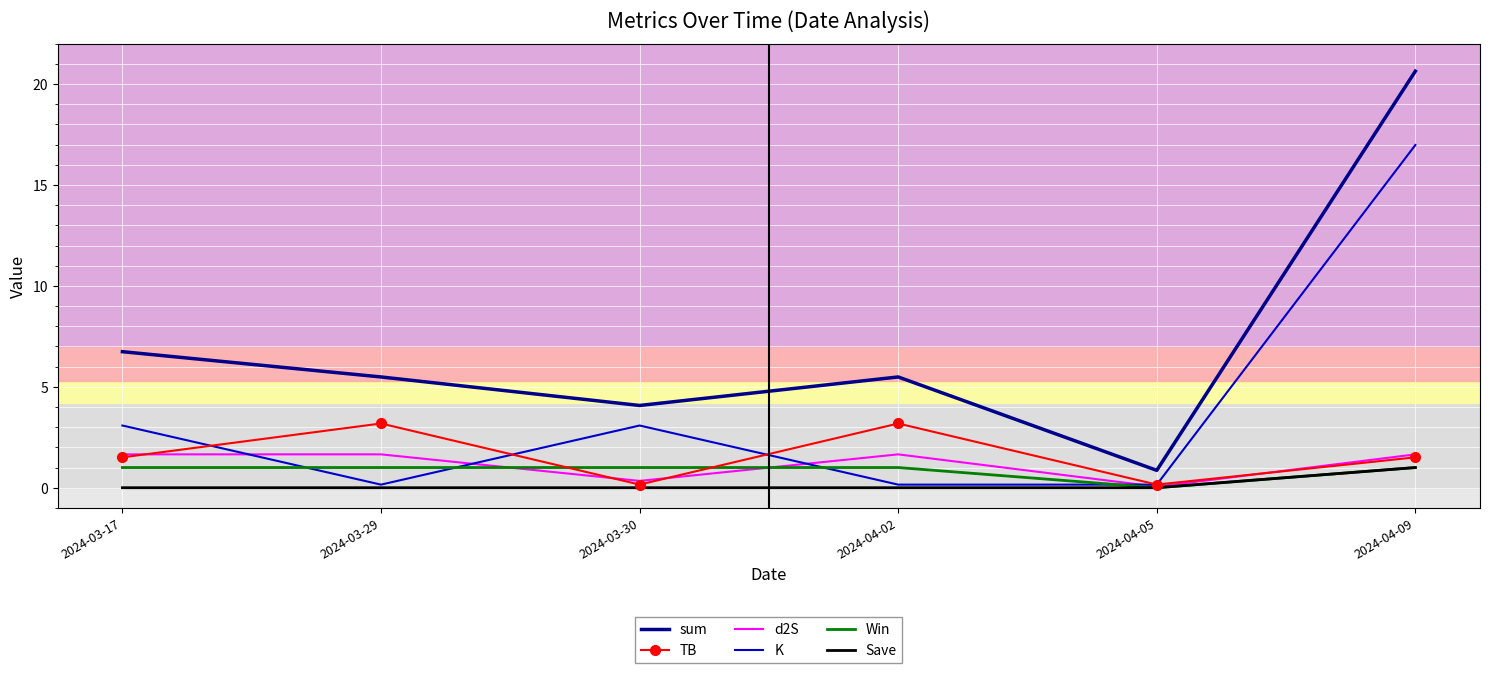

Is it true that d2S equals 2.7 at 2024-03-29?

False